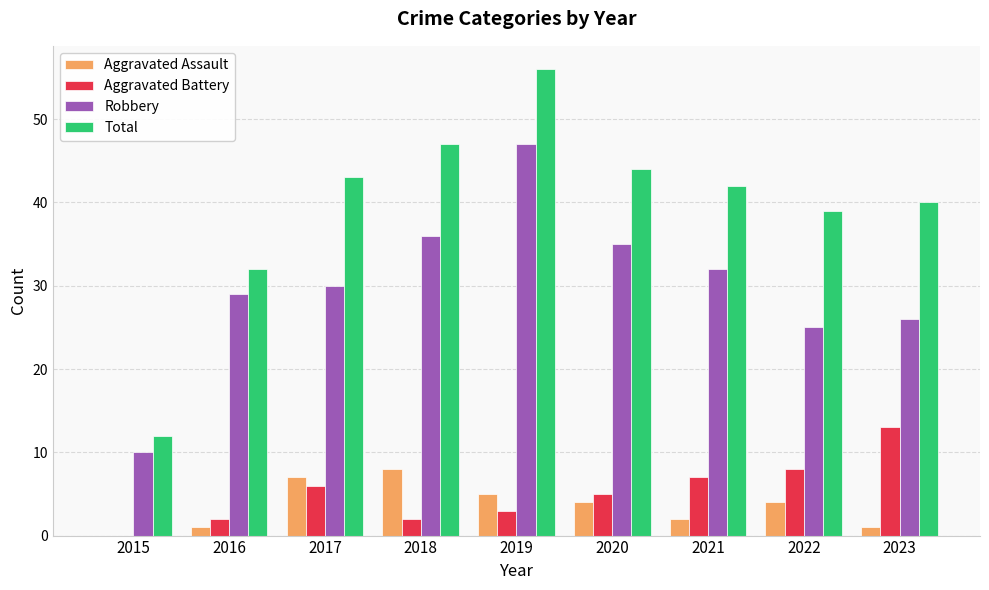

What is the sum of the Aggravated Battery values at 2015 and 2022?

8